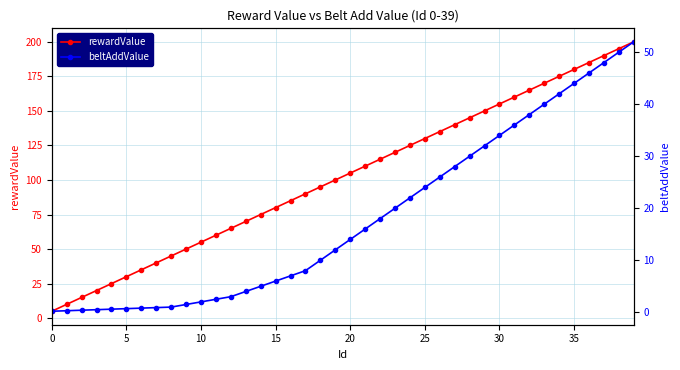

What is the highest value of the rewardValue series?

200